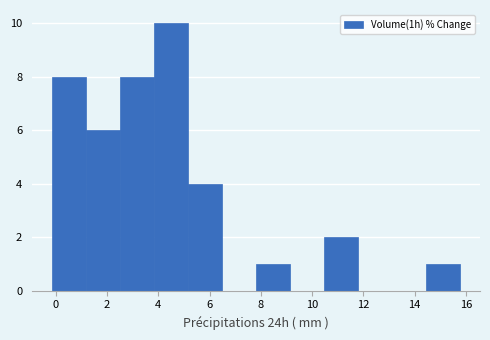

How tall is the bar that spans 2.6 to 3.8 on the x-axis? Neither the bar edges nor the heights are printed on the chart, so give them approximately, as read against the axes.

8